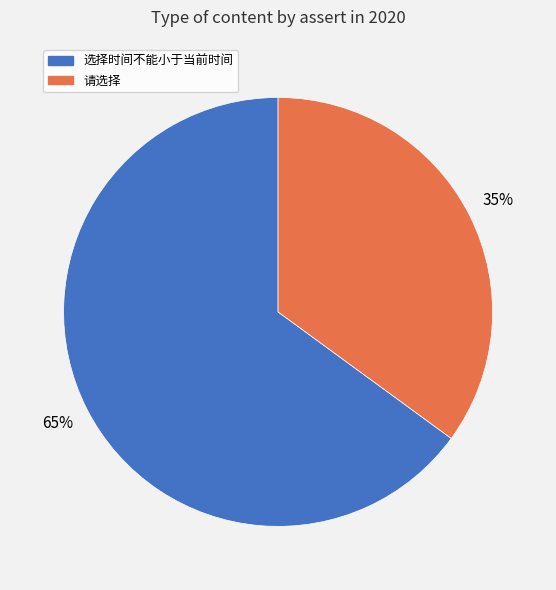

Is there a majority slice in this chart?

Yes